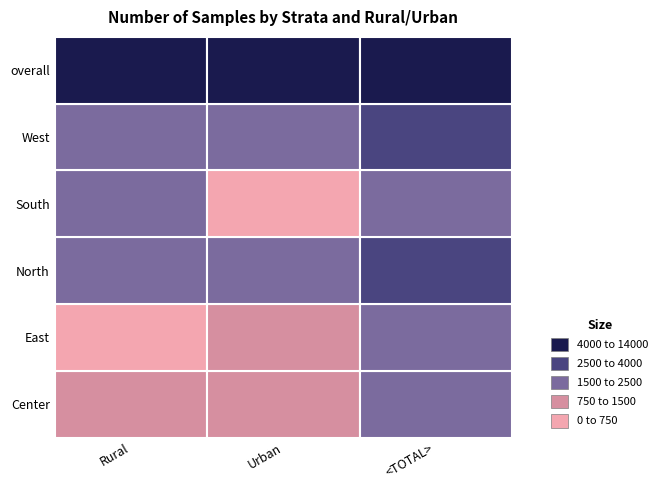

At how many categories does at least one series exceed 1790?

3